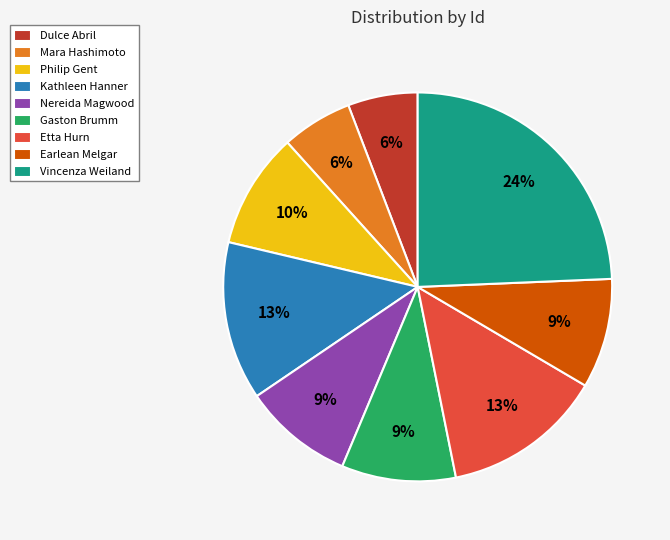

To the nearest percent, what percentage of the pie is Etta Hurn?

13%